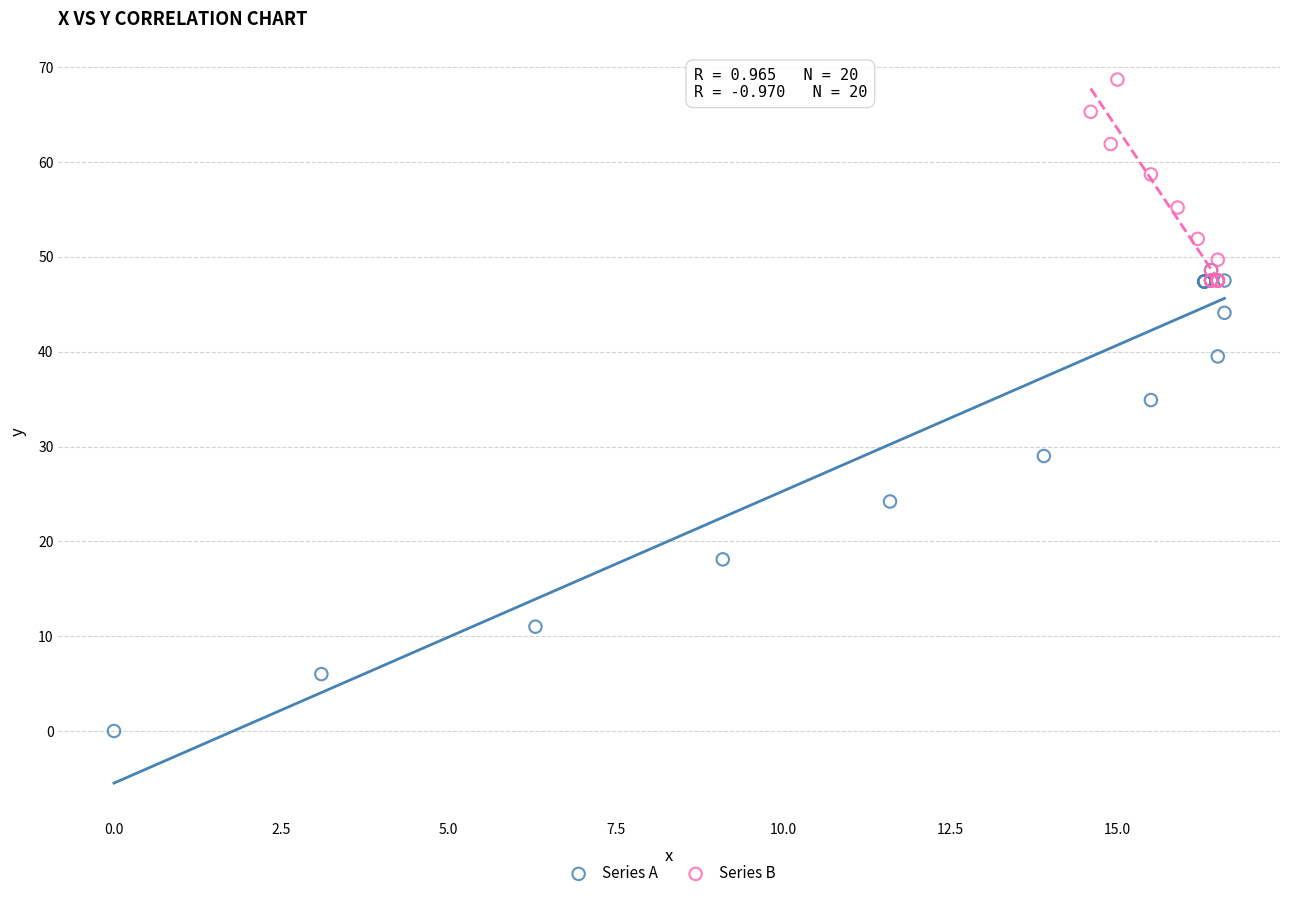

Which series has the widest spread of Y values?

Series A